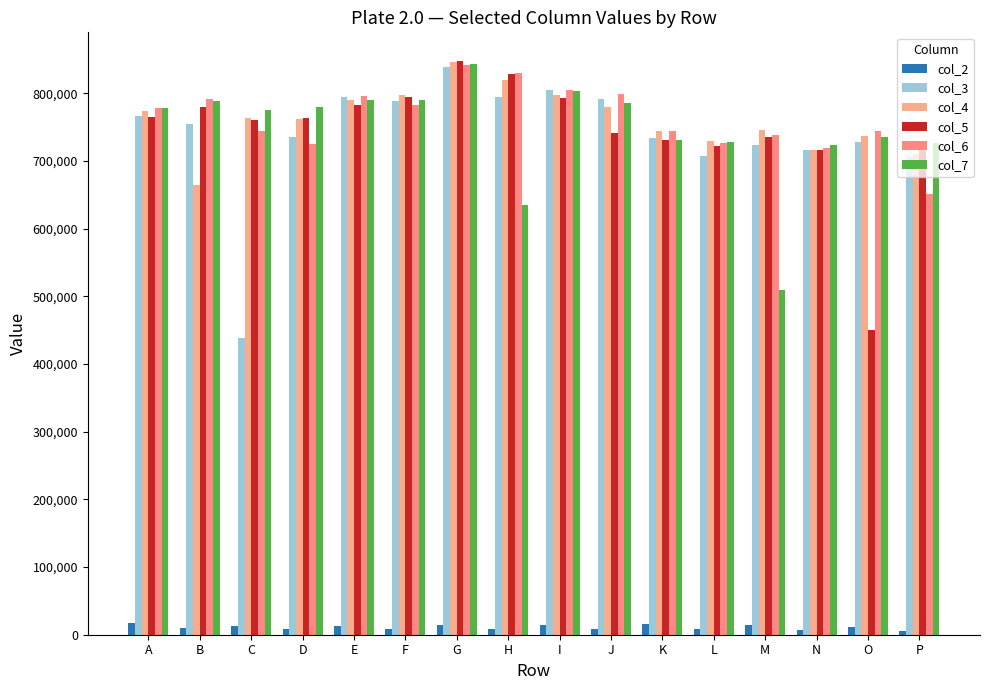

Rank the series at H from lowest to highest value.

col_2, col_7, col_3, col_4, col_5, col_6